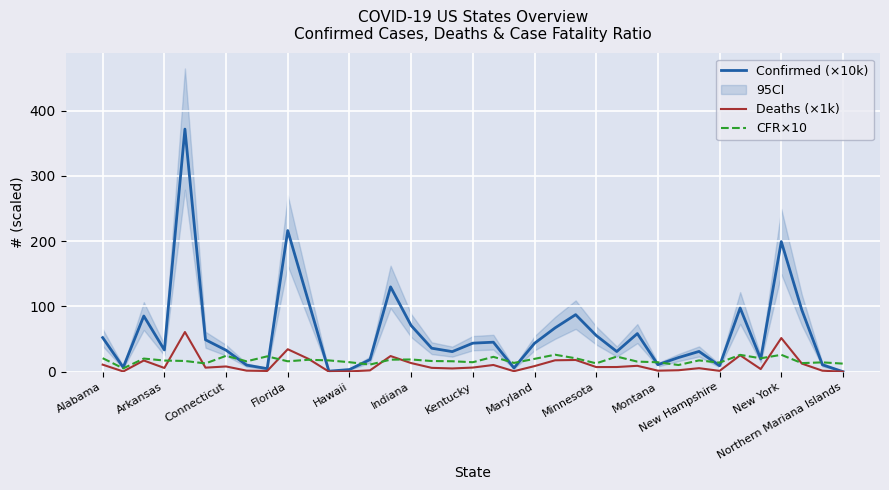

The Confirmed (×10k) series shows 76.9 at Minnesota. True or false?

False